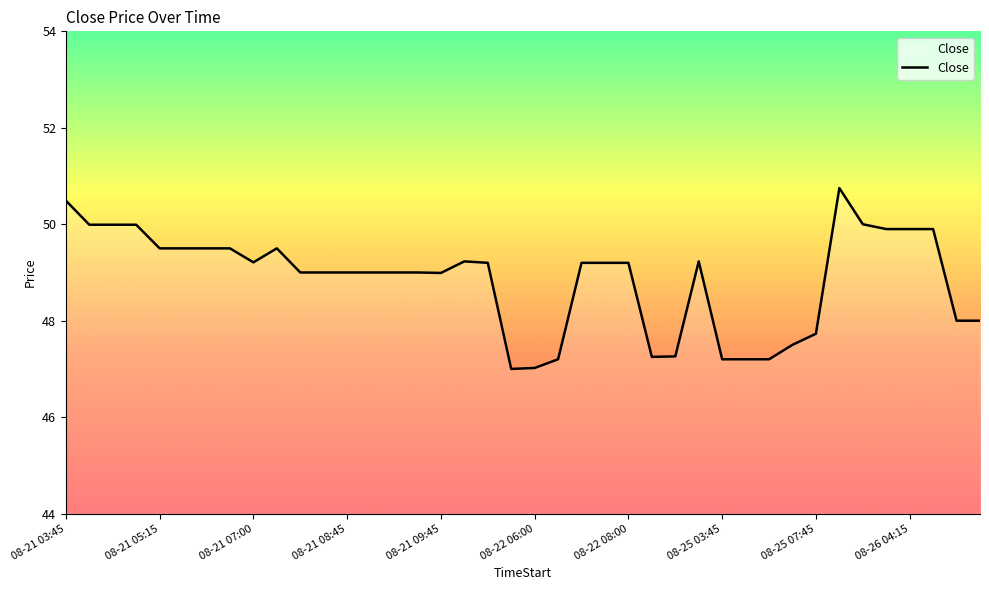

Does the chart have visible grid lines?

No